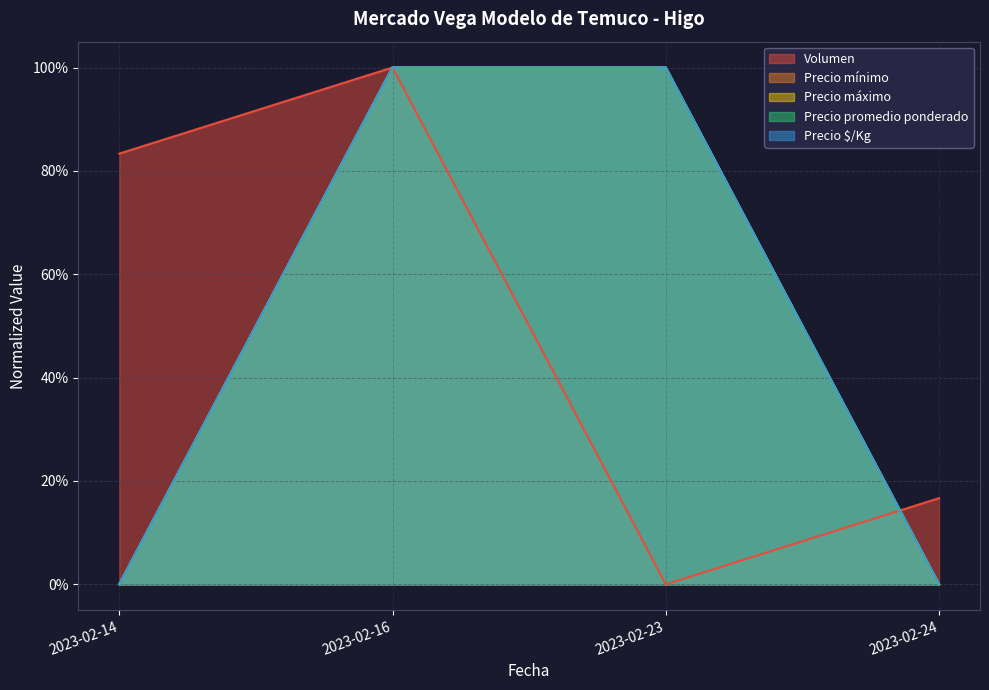

True or false: Precio $/Kg and Precio promedio ponderado intersect in this chart.

False